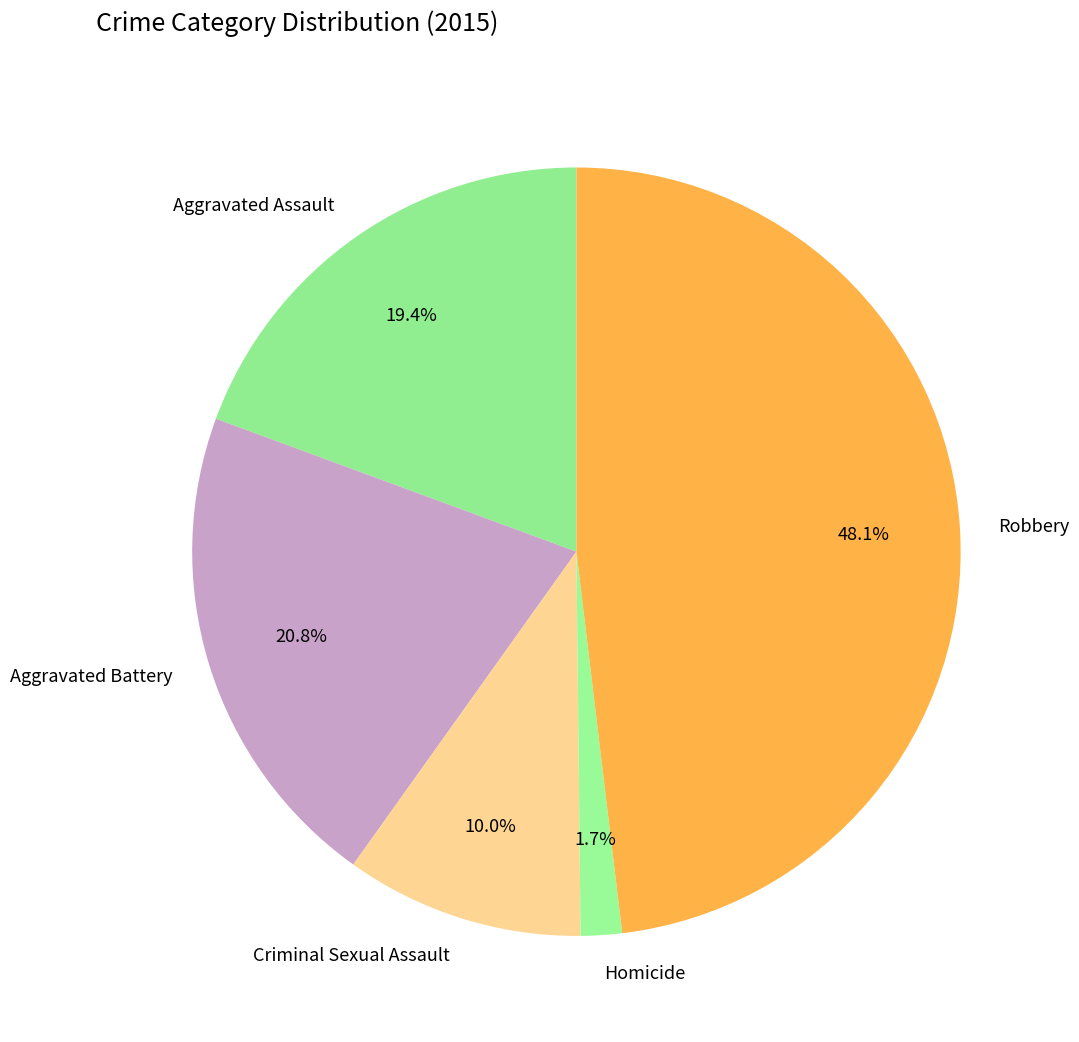

Approximately how many times larger is the value at Aggravated Assault compared to Aggravated Battery?

0.9